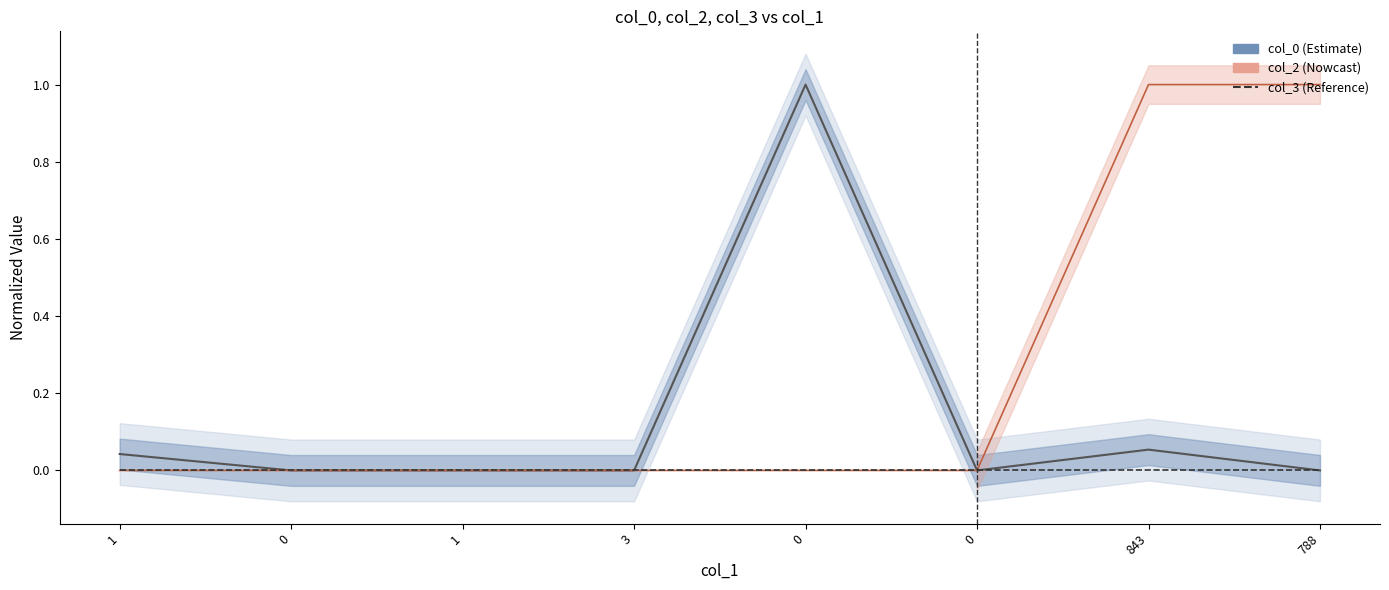

Where is col_2 nearest to the value 0?

1